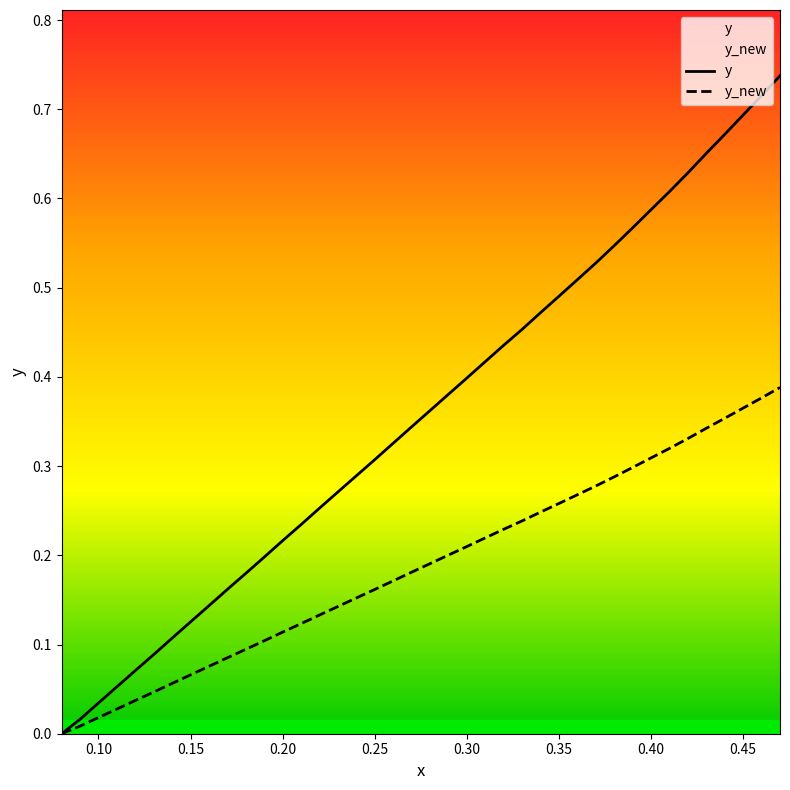

Reading right to left, extract all data points from this chart.

y: 0.7	0.7	0.7	0.7	0.7	0.6	0.6	0.6	0.6	0.5	0.5	0.5	0.5	0.5	0.5	0.4	0.4	0.4	0.4	0.4	0.3	0.3	0.3	0.3	0.3	0.3	0.2	0.2	0.2	0.2	0.2	0.1	0.1	0.1	0.1	0.1	0.1	0.0	0.0	0.0
y_new: 0.4	0.4	0.4	0.4	0.3	0.3	0.3	0.3	0.3	0.3	0.3	0.3	0.3	0.2	0.2	0.2	0.2	0.2	0.2	0.2	0.2	0.2	0.2	0.2	0.1	0.1	0.1	0.1	0.1	0.1	0.1	0.1	0.1	0.1	0.0	0.0	0.0	0.0	0.0	0.0